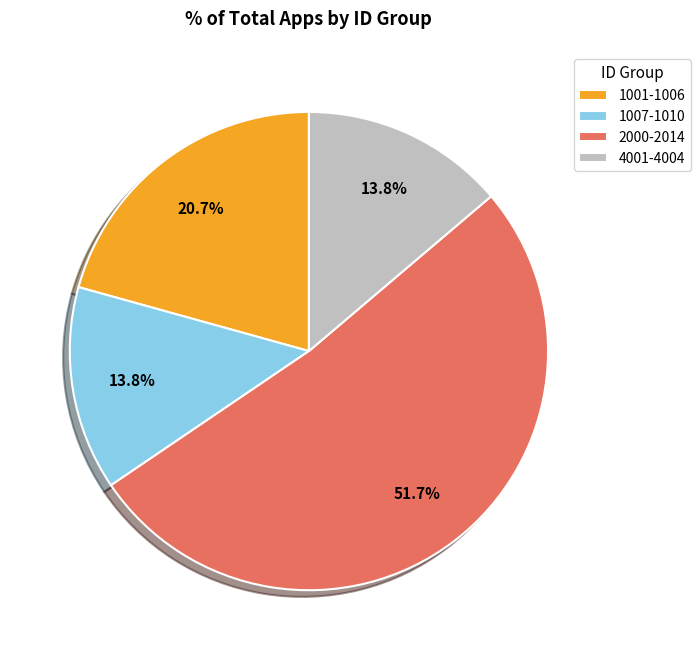

What is the majority slice?

2000-2014